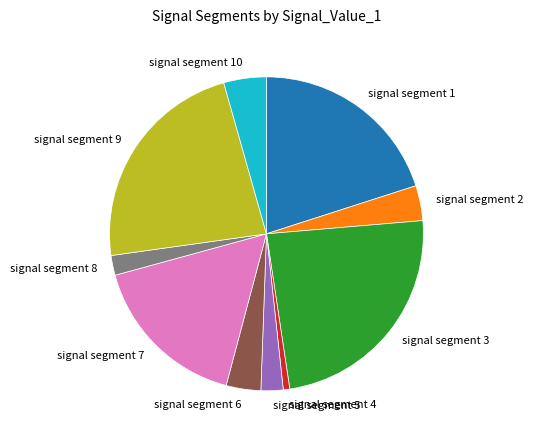

What is the smallest slice in the pie chart?

signal segment 4